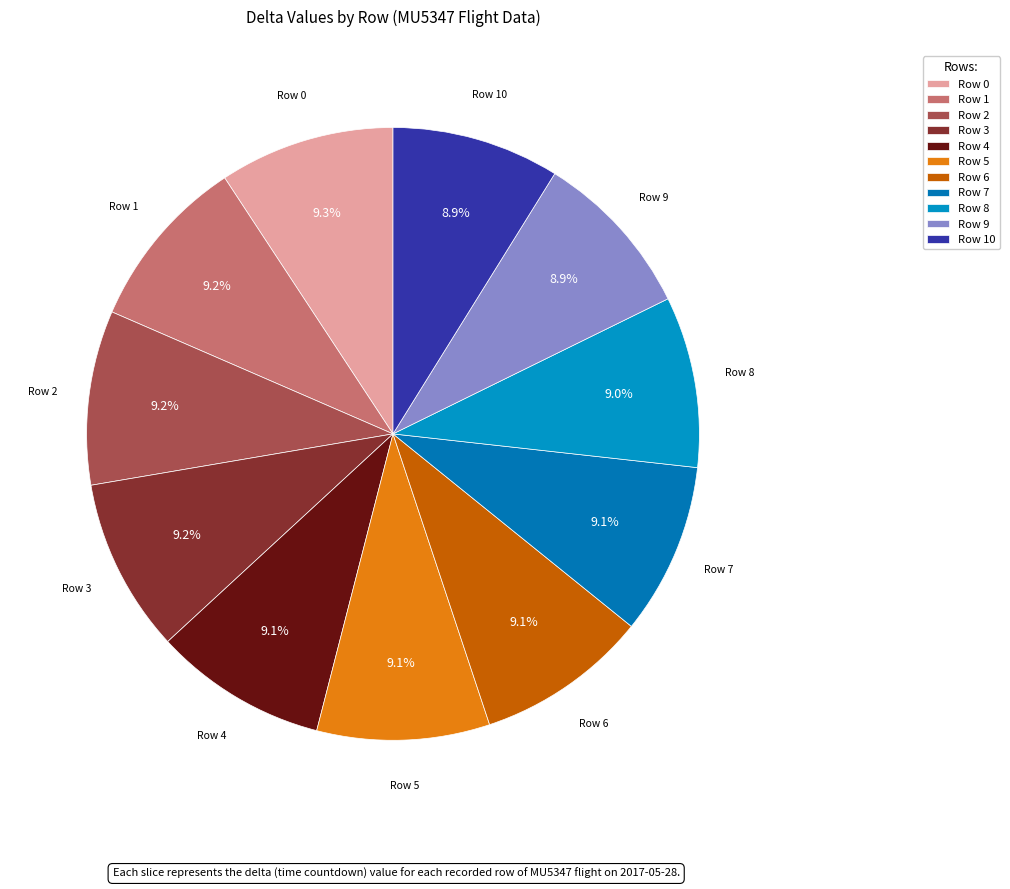

The Row 5 slice represents 9% of the pie. True or false?

True